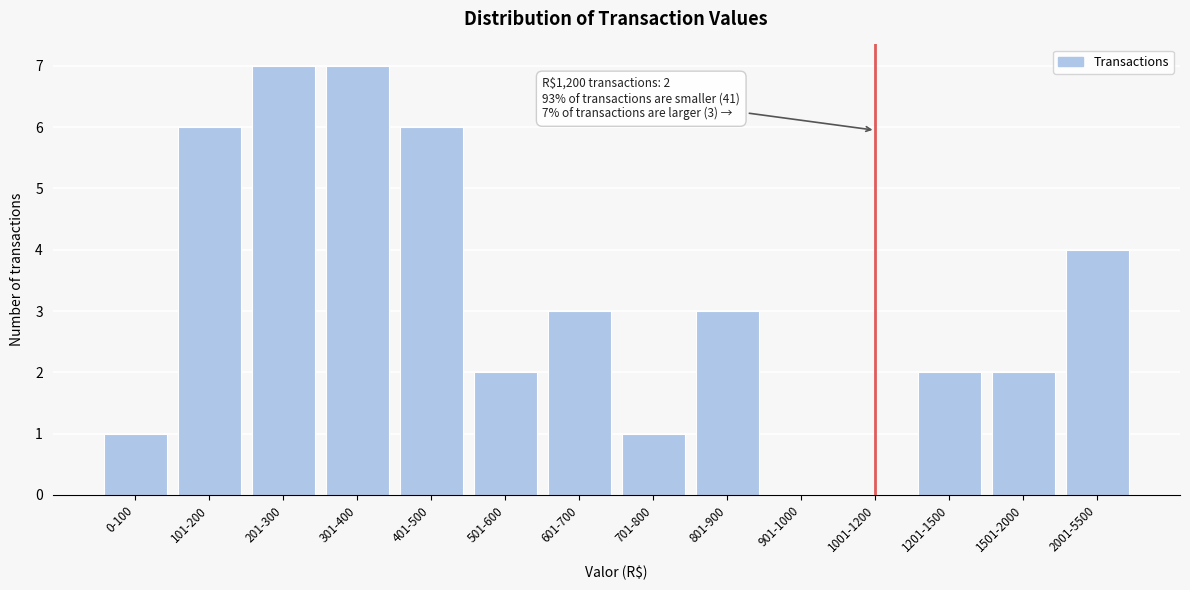

Reading left to right, list all the values displayed in this chart.

0-100=1	101-200=6	201-300=7	301-400=7	401-500=6	501-600=2	601-700=3	701-800=1	801-900=3	901-1000=0	1001-1200=0	1201-1500=2	1501-2000=2	2001-5500=4